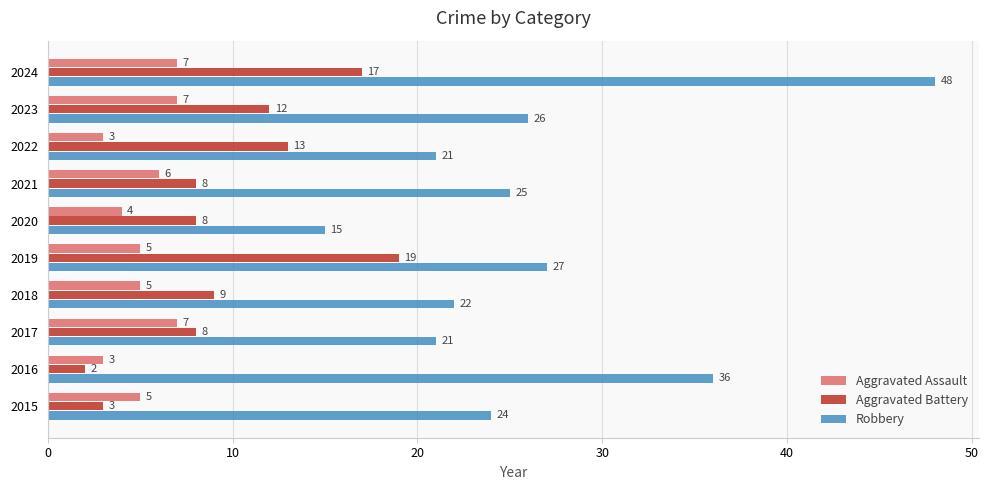

What is the difference between the second highest and second lowest values in the Aggravated Battery series?

14